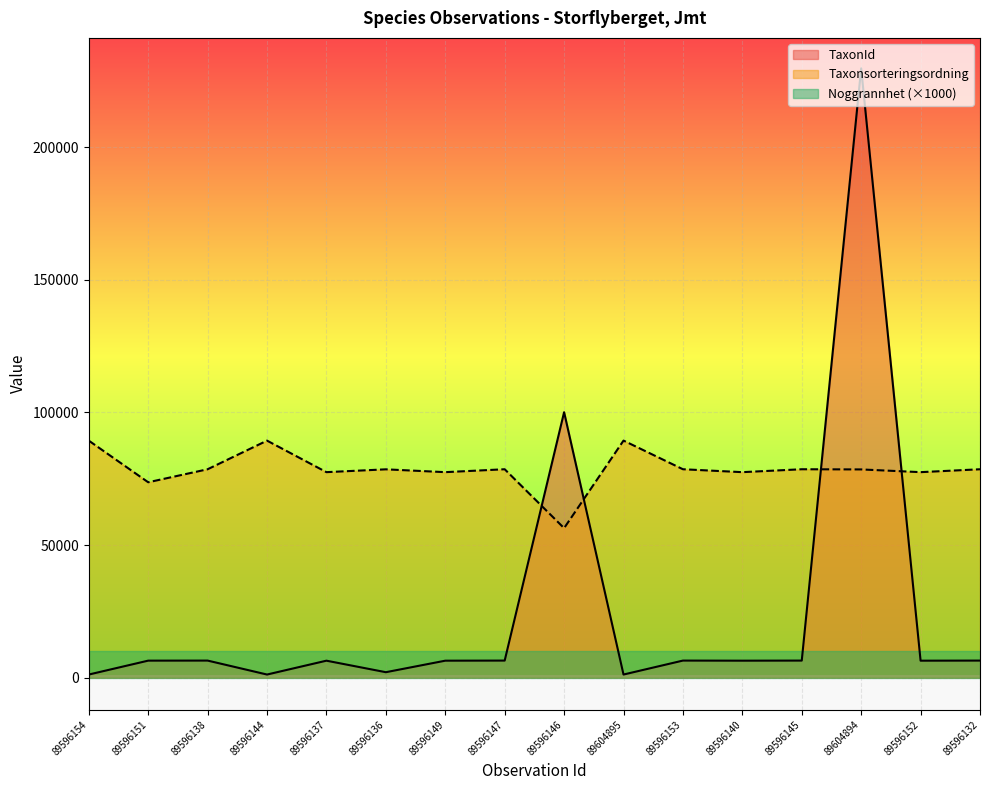

What is the sum of all TaxonId values?

400000